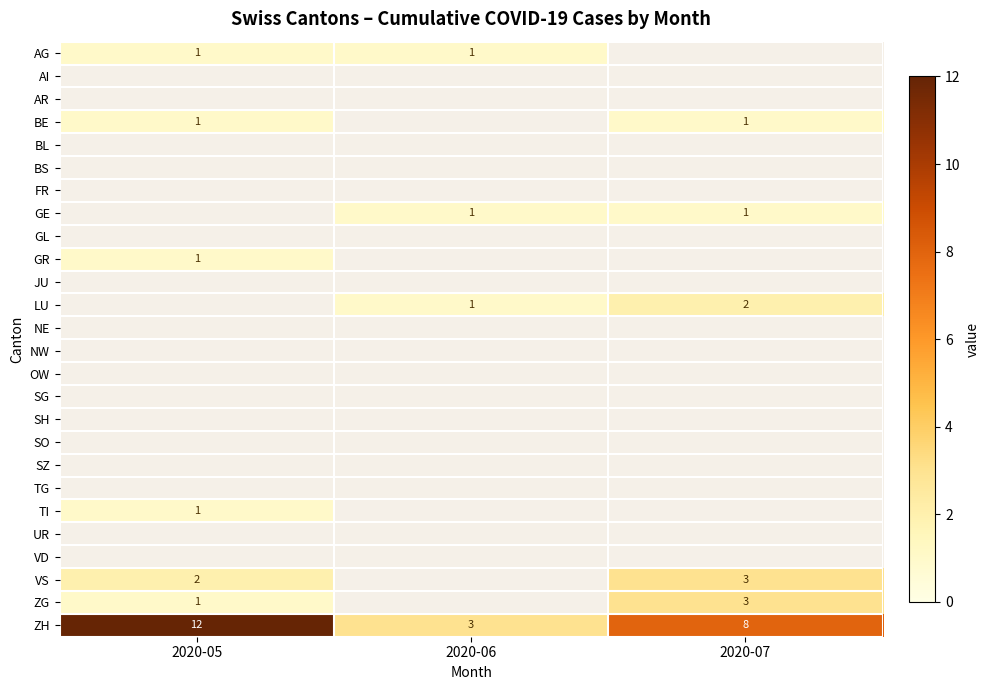

Count the number of categories in the chart.

3